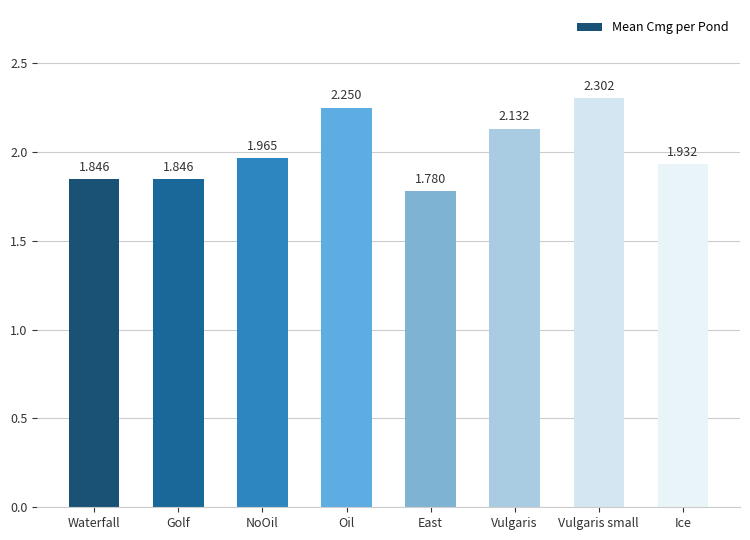

What position from the right is Oil?

5